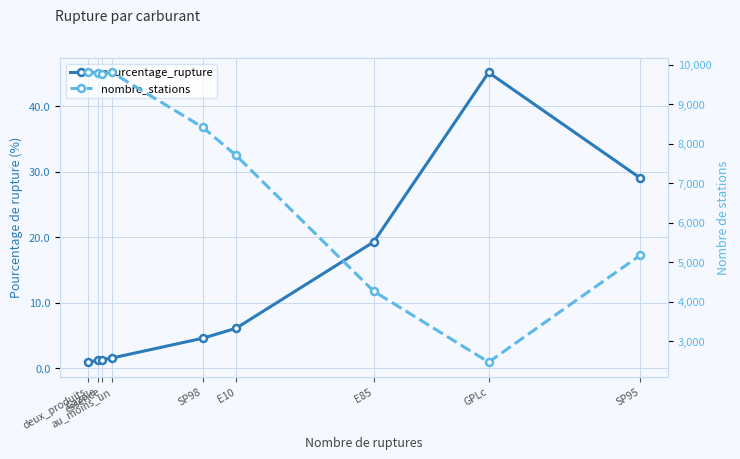

What is the sum of all nombre_stations values?

67236.0